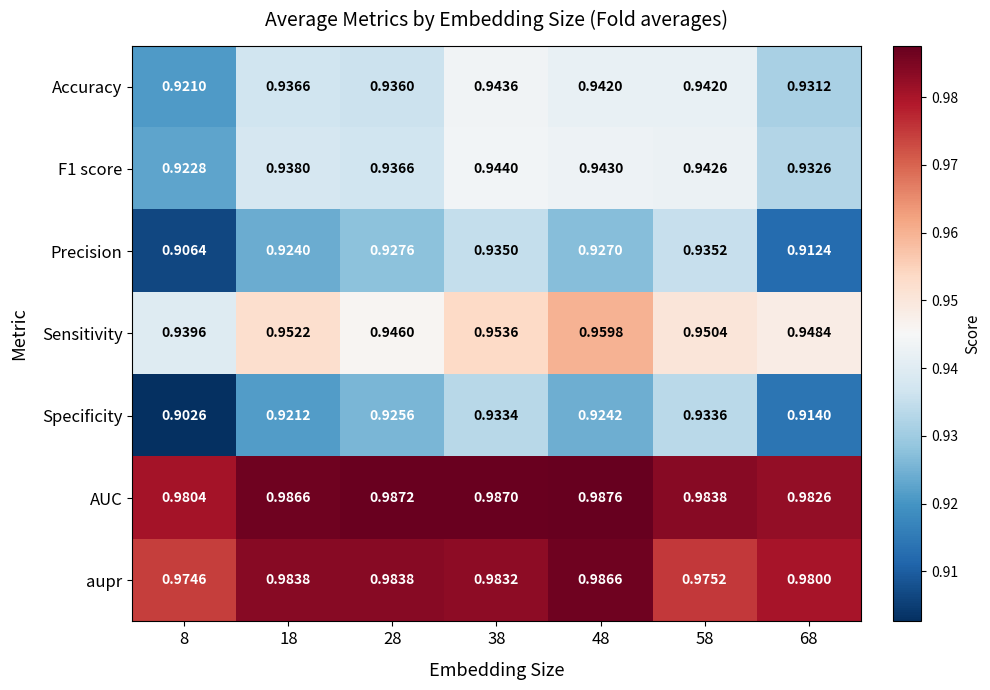

What is the total value across all series at 18?

6.6